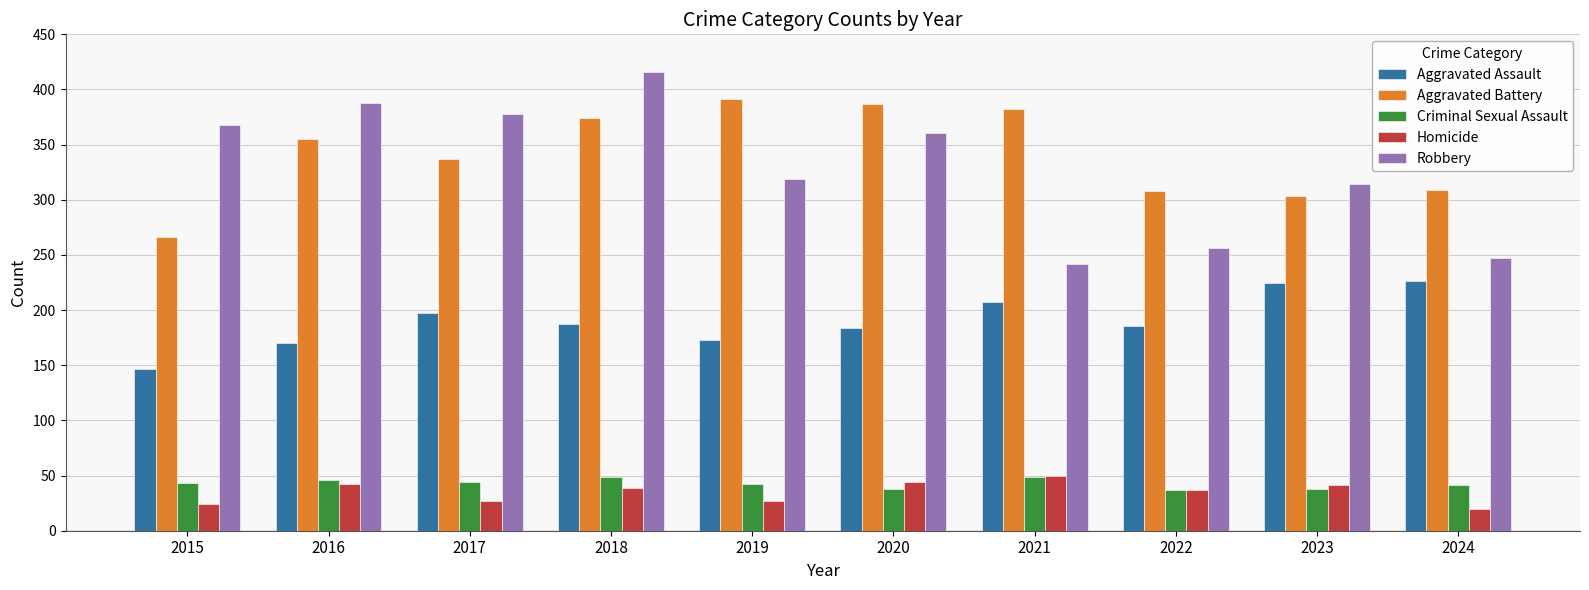

True or false: Robbery has a value of 592 at 2018.

False